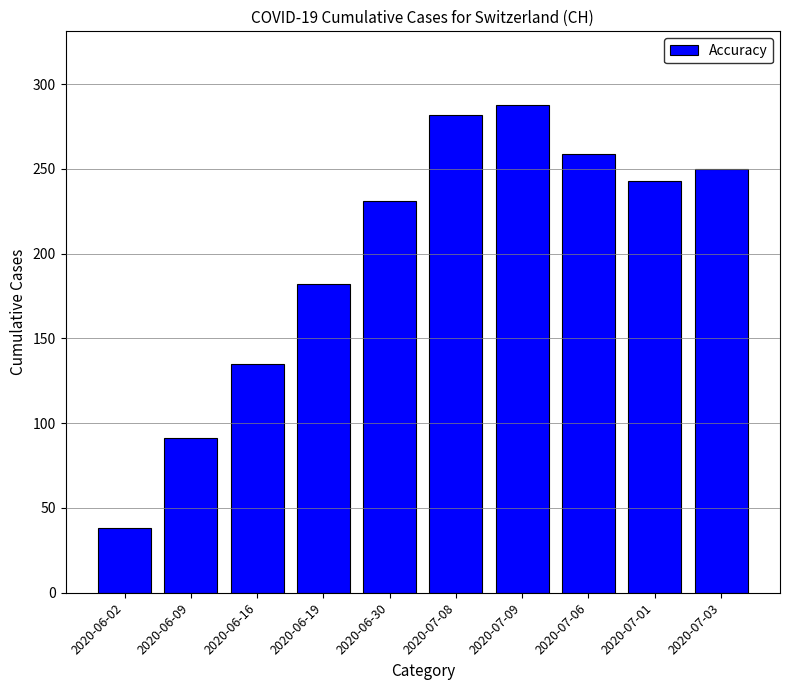

Rank the categories by value from highest to lowest.

2020-07-09, 2020-07-08, 2020-07-06, 2020-07-03, 2020-07-01, 2020-06-30, 2020-06-19, 2020-06-16, 2020-06-09, 2020-06-02